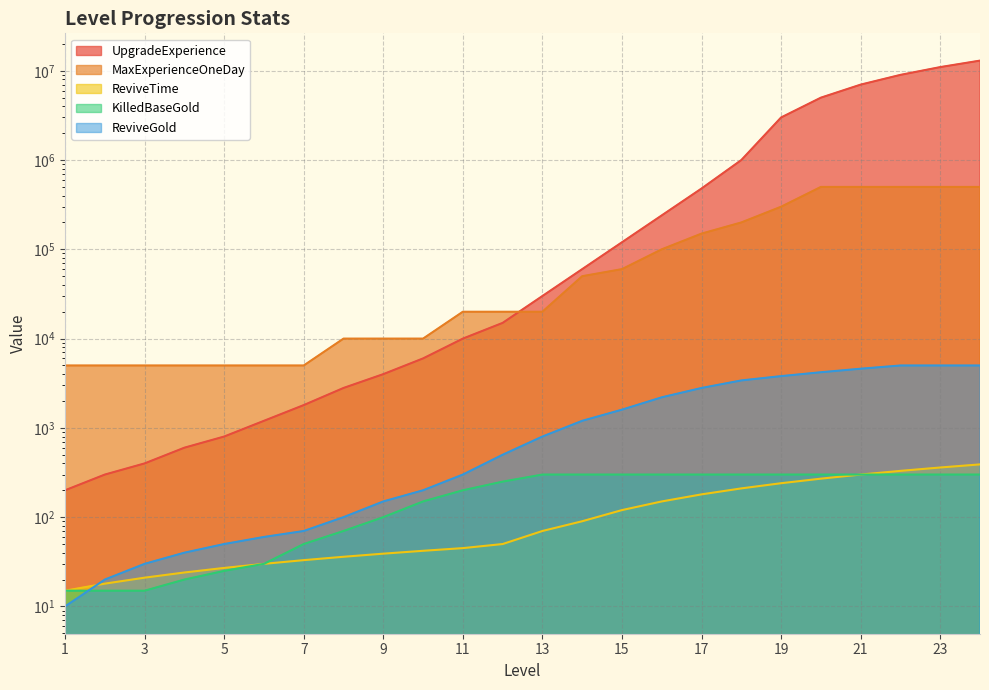

What is the average value of the UpgradeExperience series?

2082212